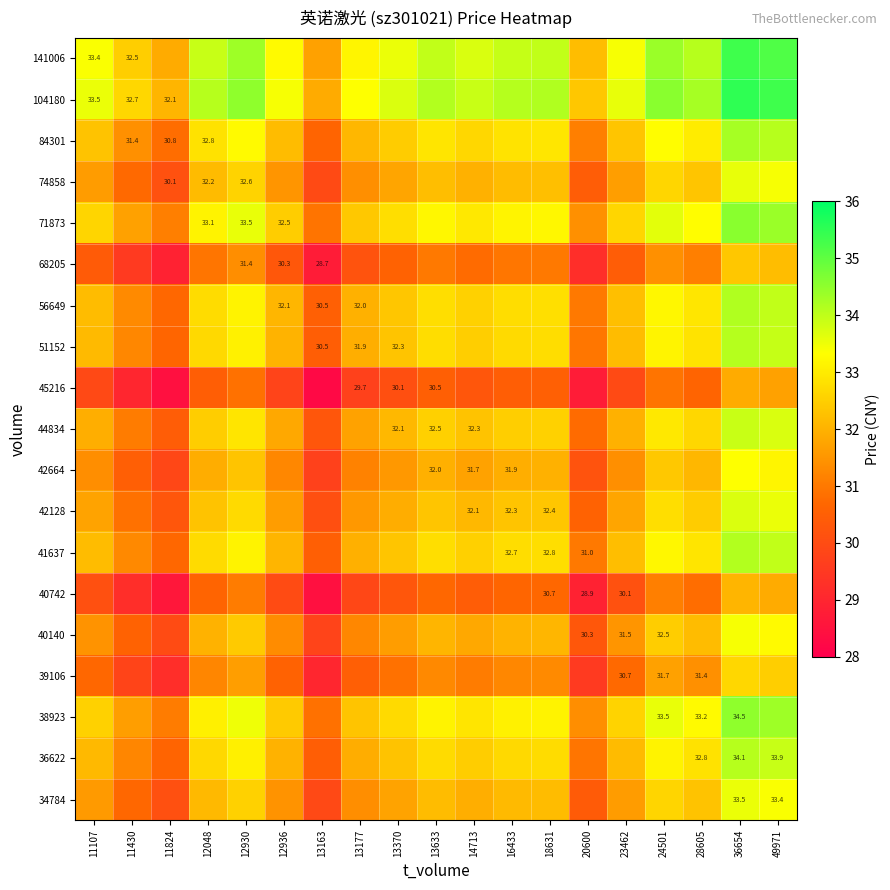

How many data points in 56649 are above 32?

14